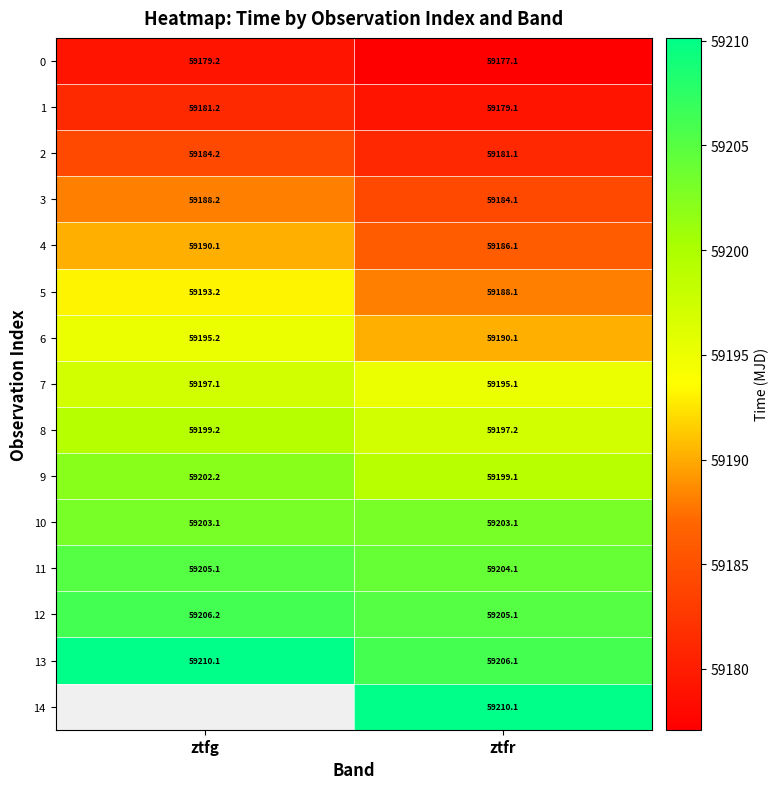

Where does the 4 series first go above 59190?

ztfg